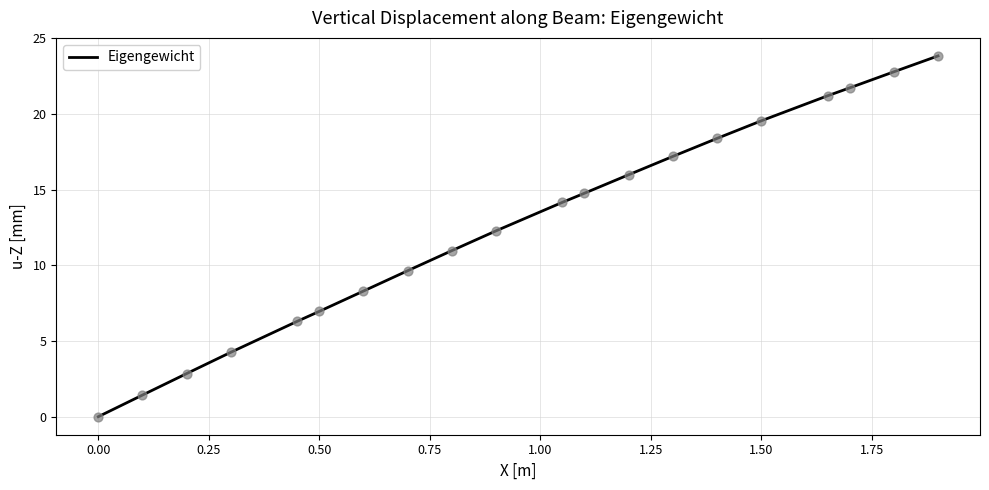

What is the difference between the maximum and minimum values?

23.8